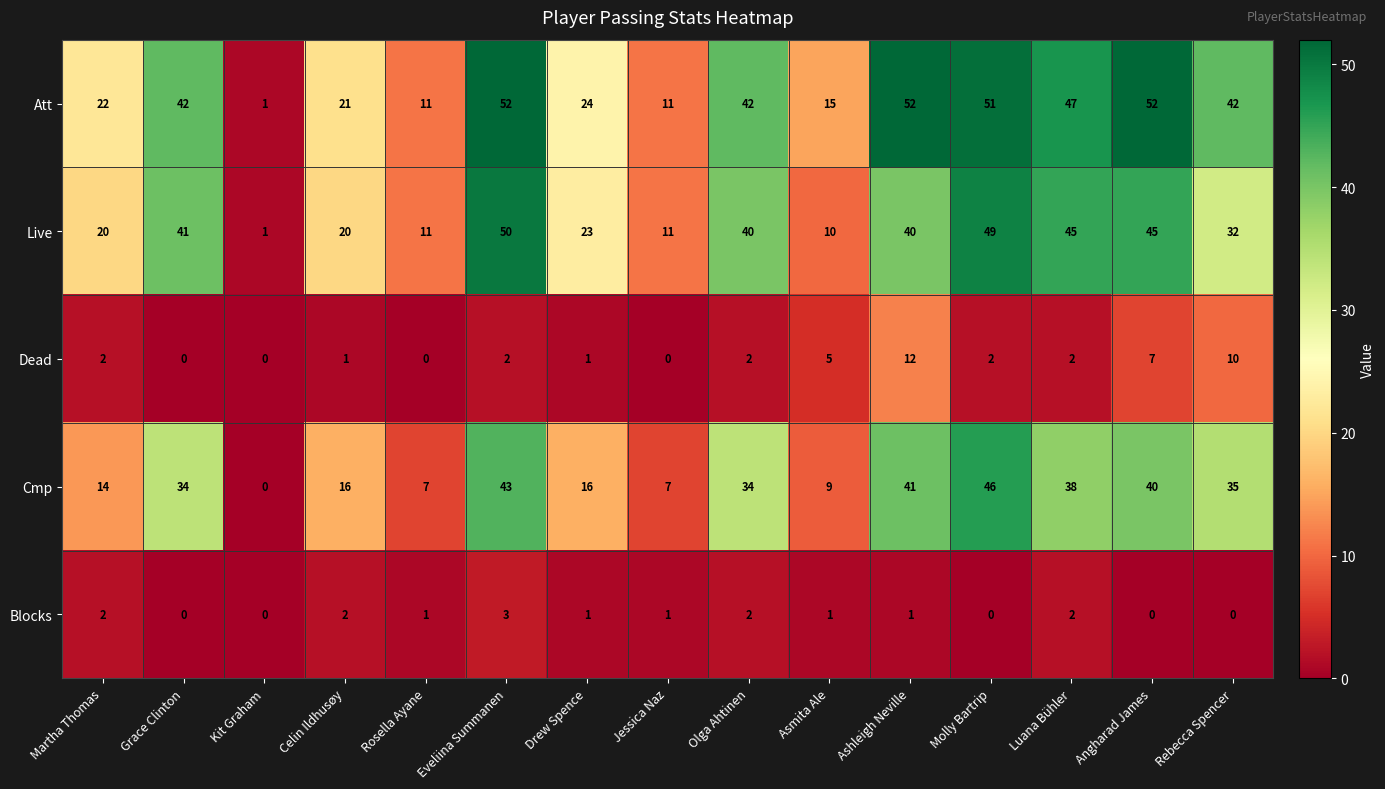

What is the difference between the highest and lowest values at Angharad James?

52